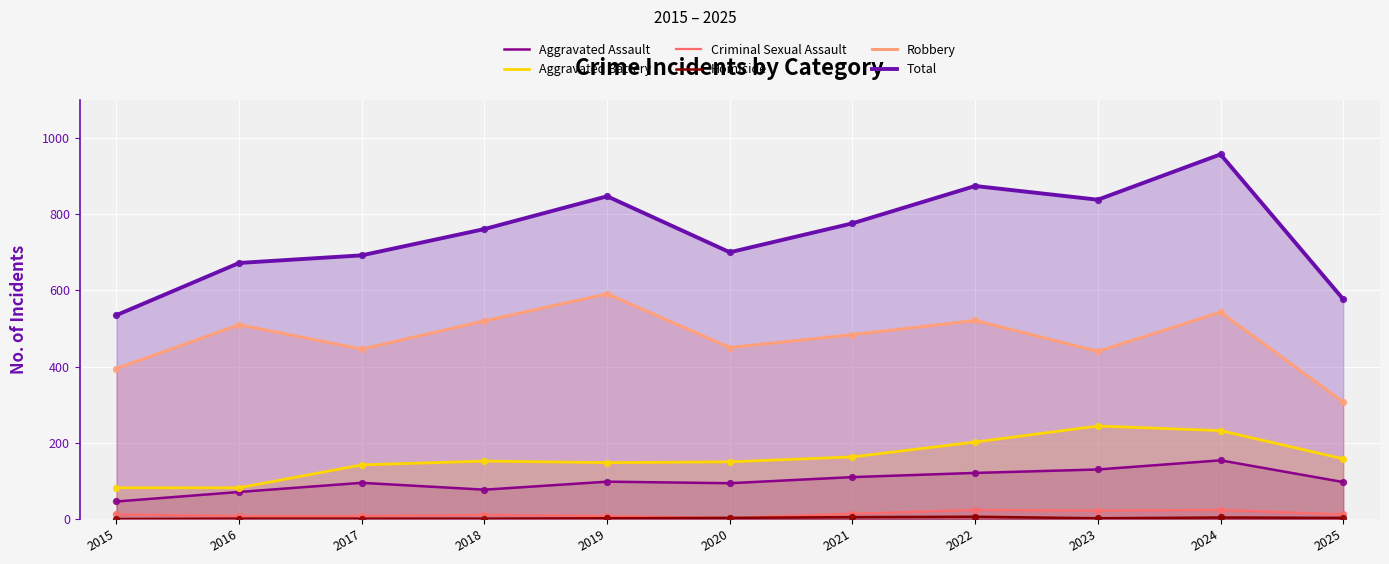

What is the total value across all series at 2019?

1694